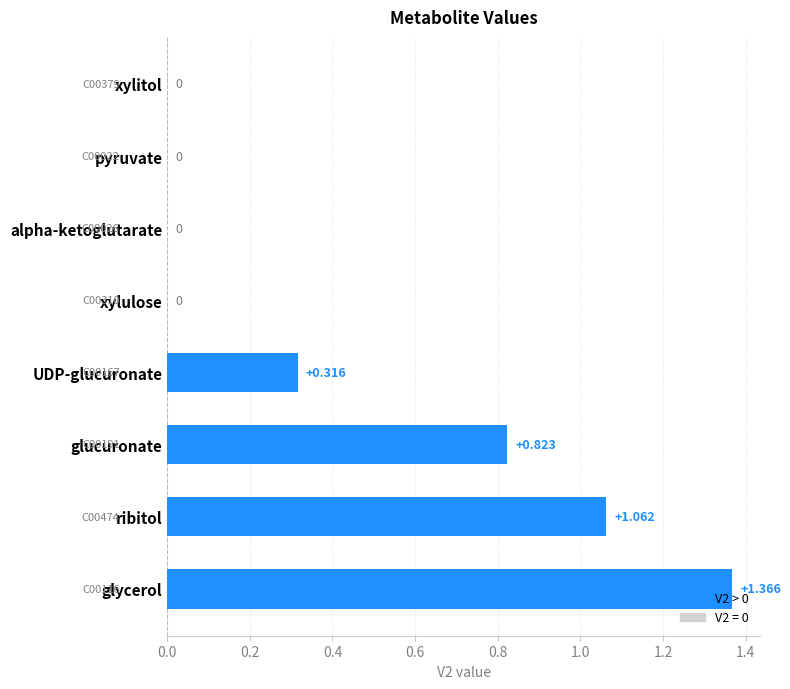

Which has a higher value, pyruvate or glycerol?

glycerol